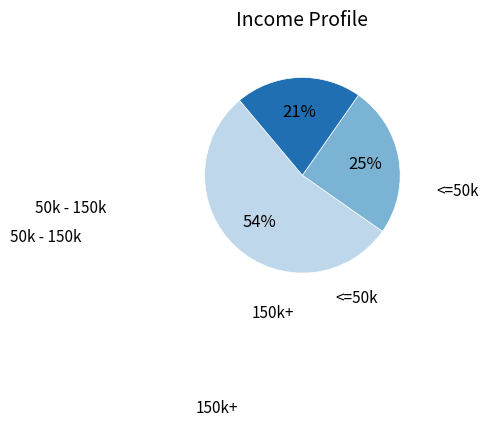

How many segments does this pie chart have?

3